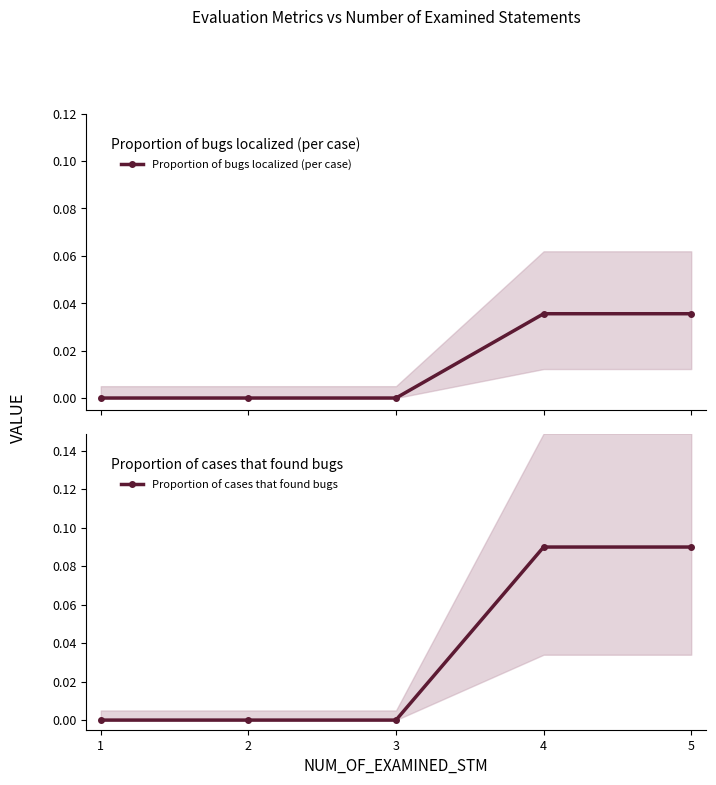

At which label is Proportion of cases that found bugs closest to 0?

1